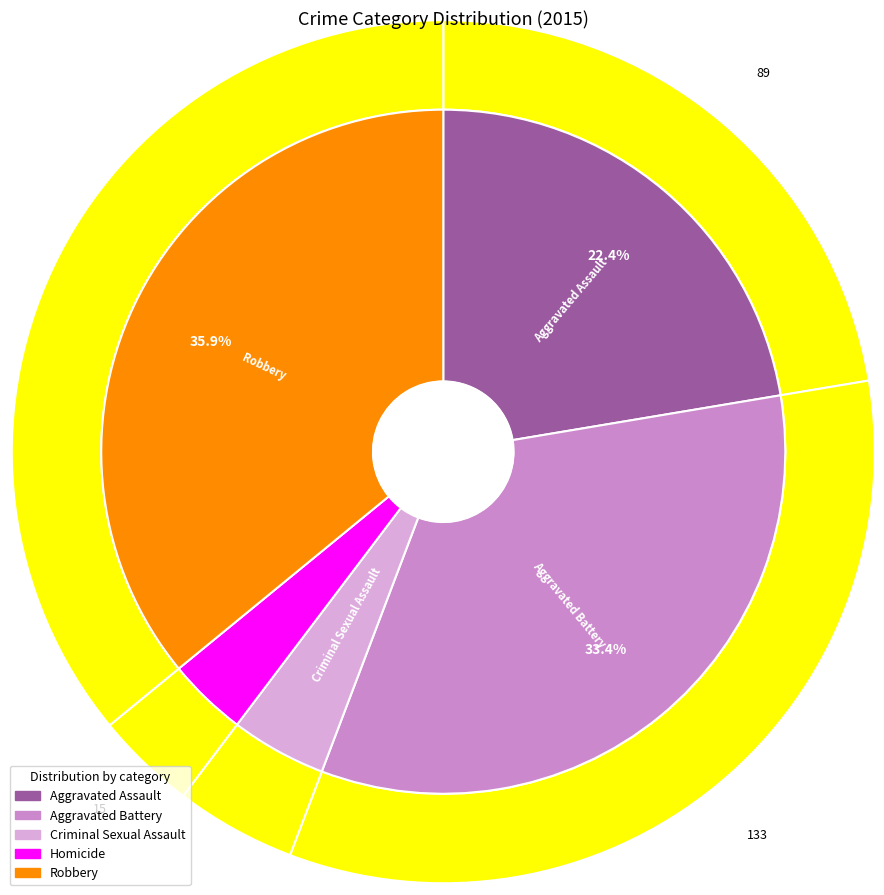

Does Aggravated Battery account for over 50% of the chart?

No